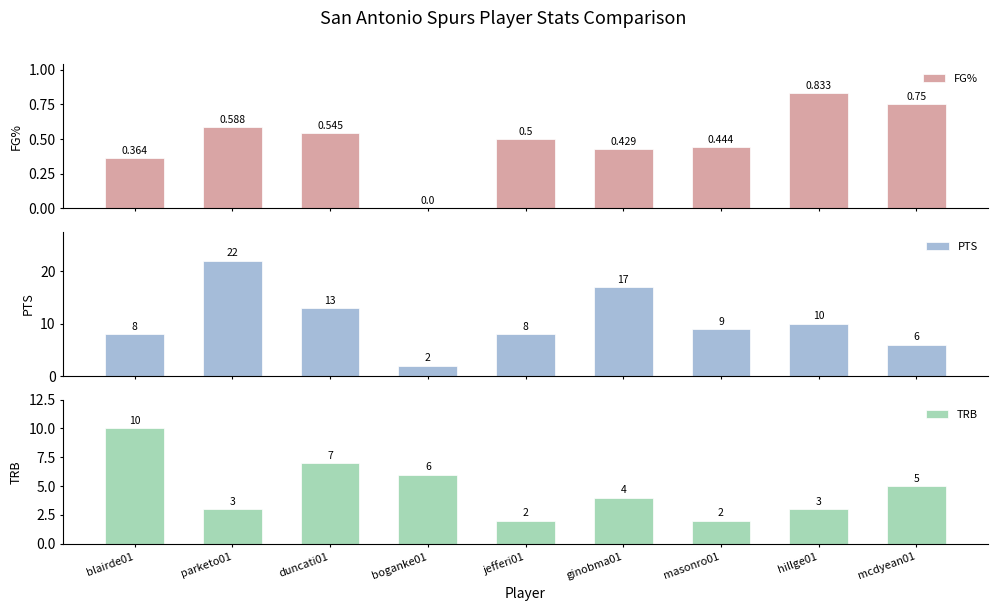

The TRB series shows 3.0 at parketo01. True or false?

True